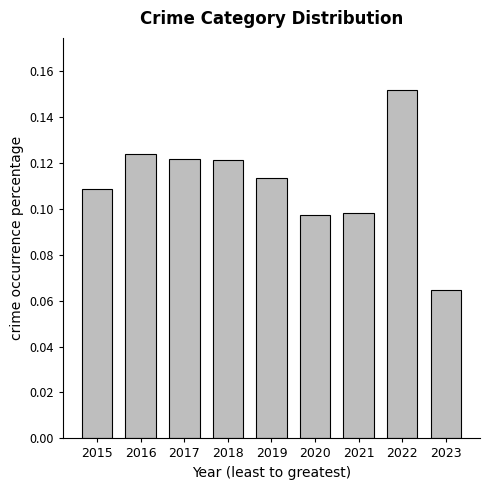

Which category has the highest value across all series?

2022